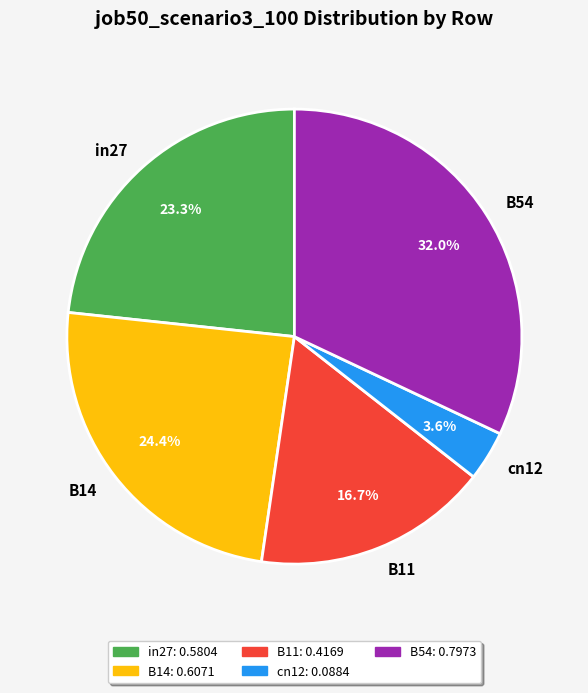

What portion of the pie excludes in27?

76.7%